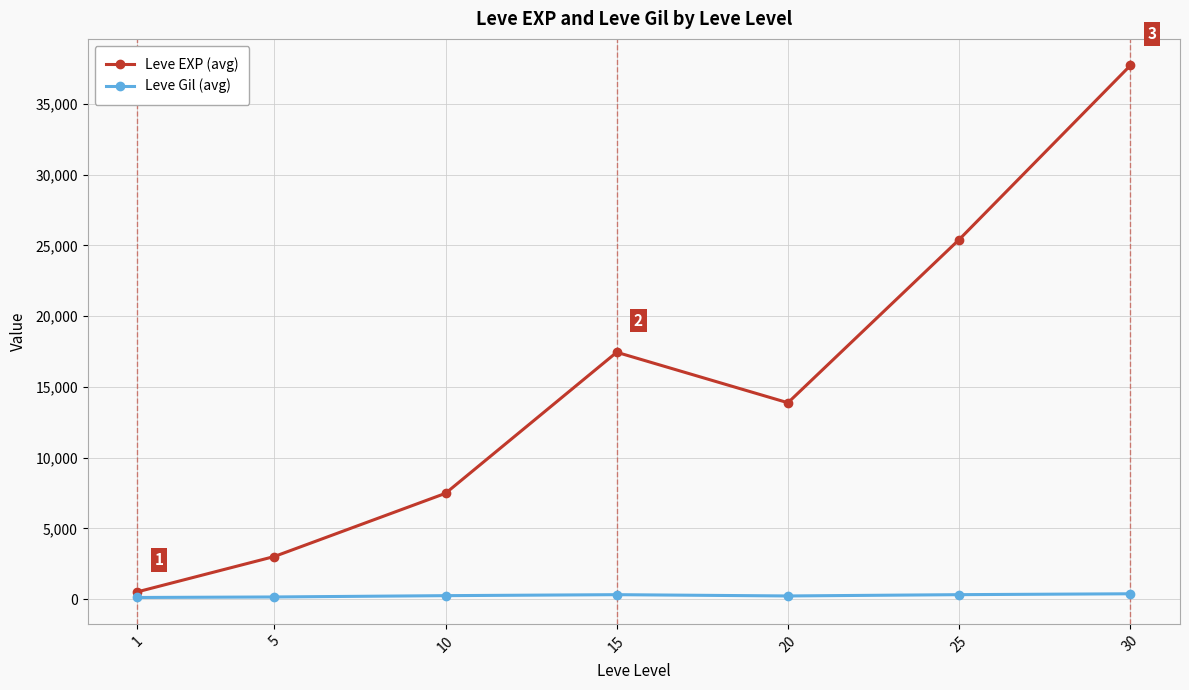

How many interior local valleys does the Leve EXP (avg) series have?

1